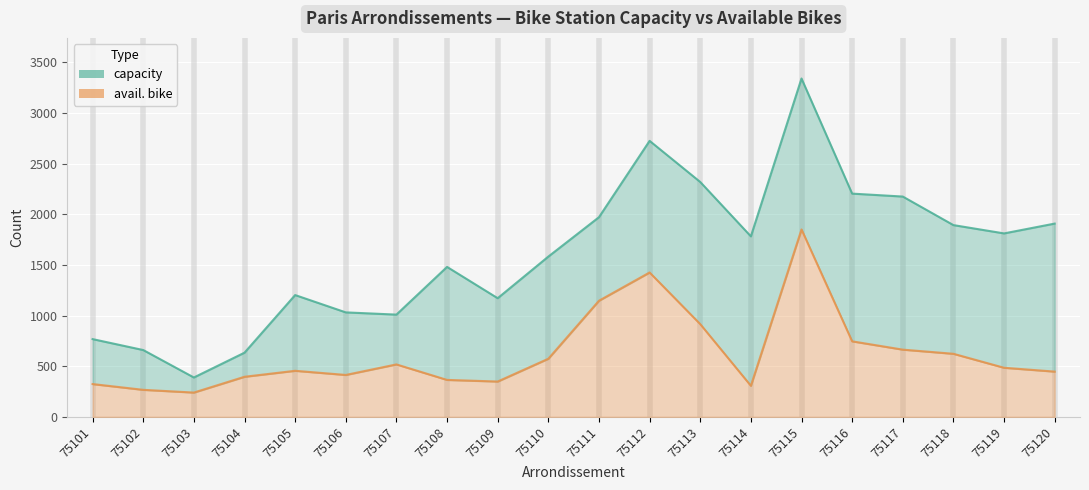

Is it true that capacity equals 3600 at 75116?

False